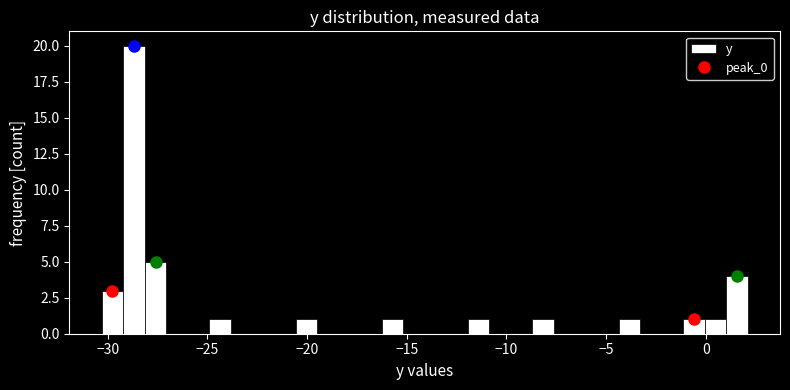

Around what value on the x-axis is the tallest bar? Give the approximate position of its centre, as read against the axis.

-28.5